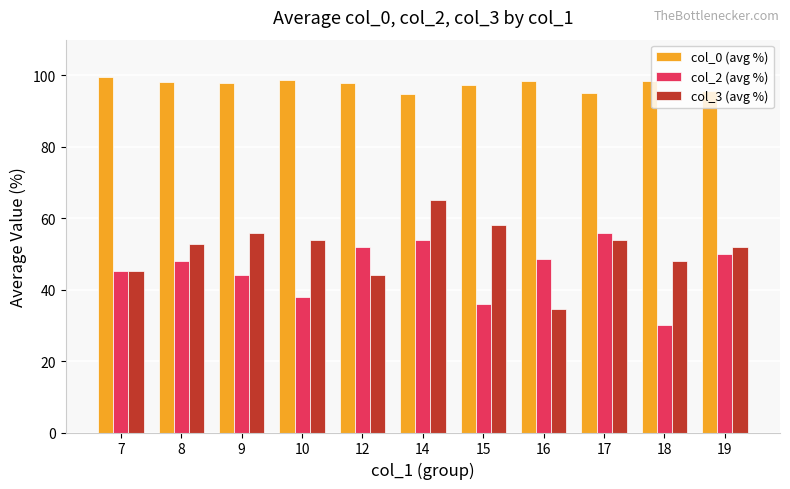

What is the value of the col_0 (avg %) bar at the 7th from the left?

97.3